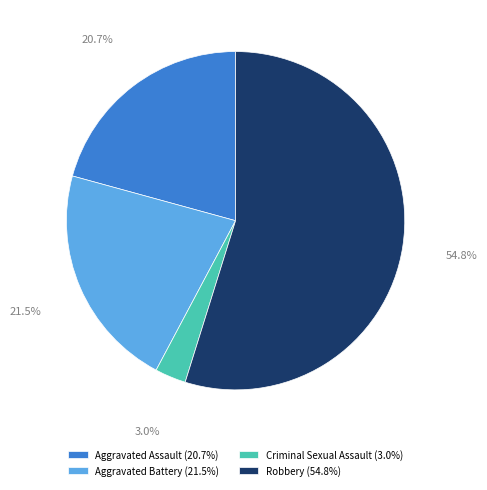

Is it true that Robbery is 70% of the pie?

False